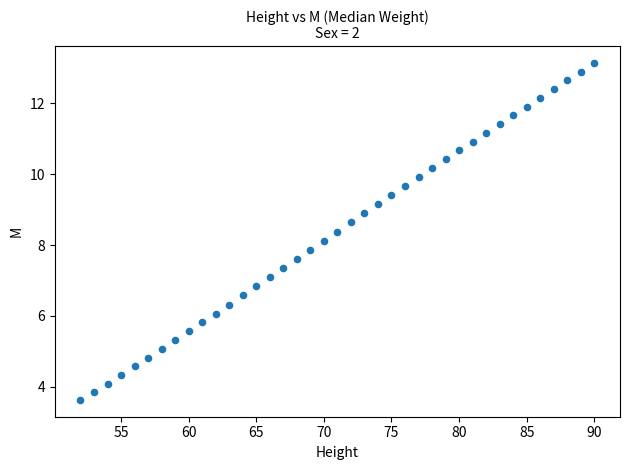

What is the range of Y values (max minus min)?

9.5